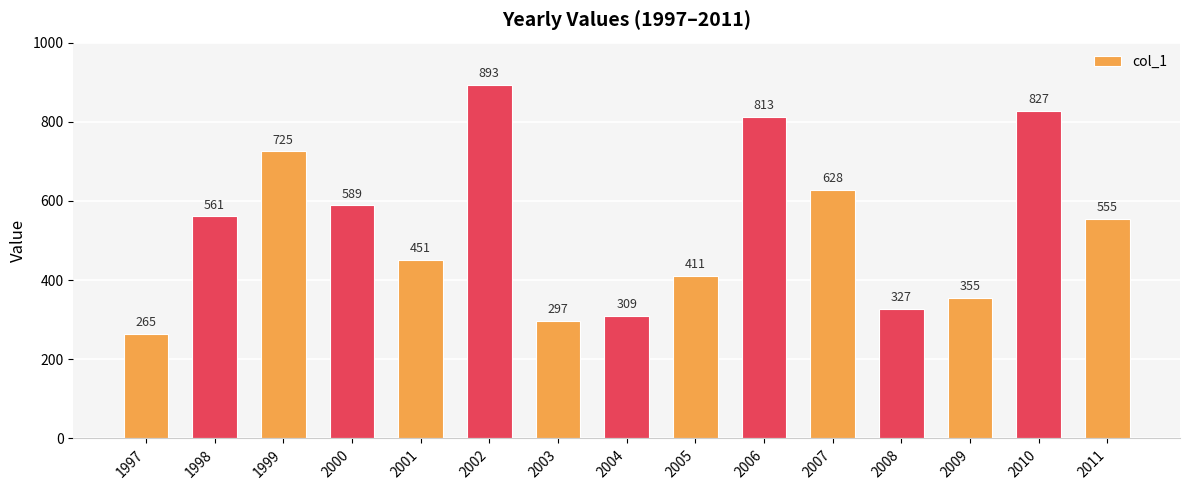

Between 2001 and 2000, which is larger?

2000